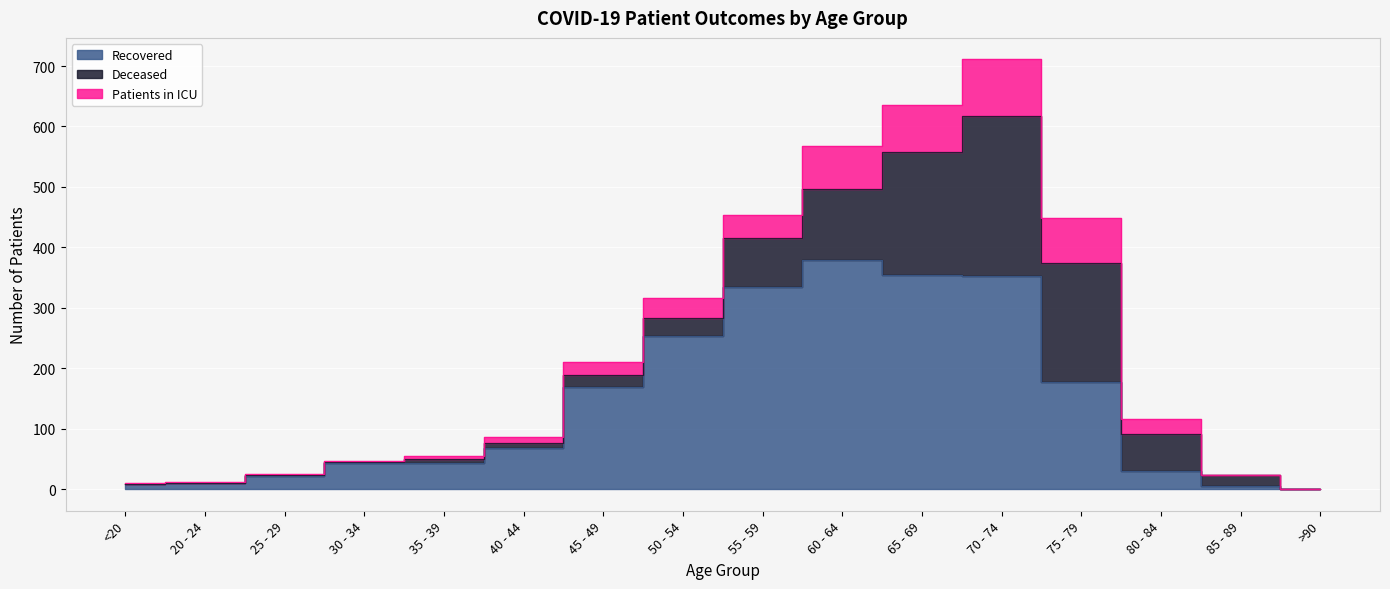

True or false: patients_in_icu and deceased_patients intersect in this chart.

True